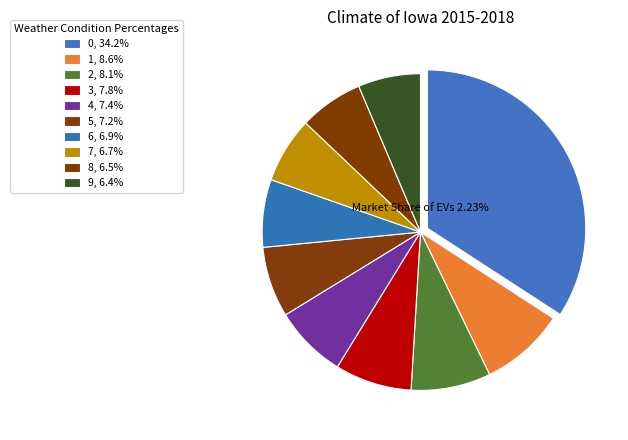

To the nearest percent, what is the average slice percentage?

10%